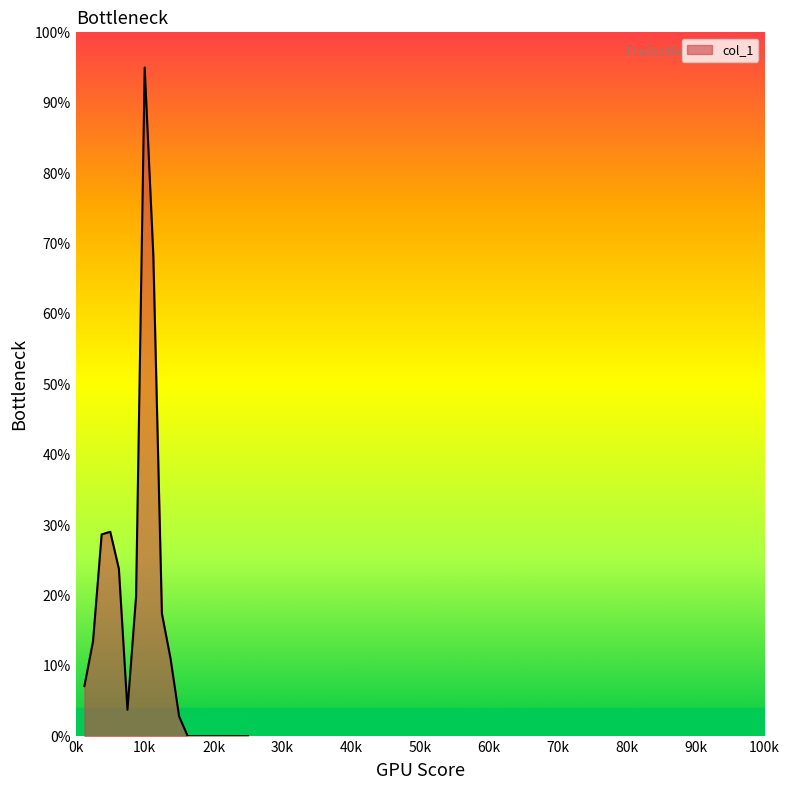

What is the maximum value shown in the chart?

95.0